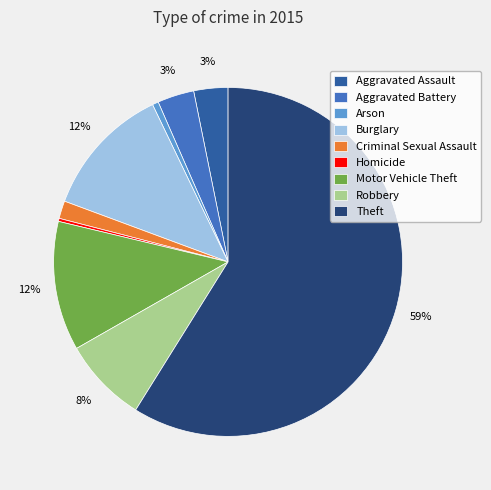

Is it true that Motor Vehicle Theft is 24% of the pie?

False